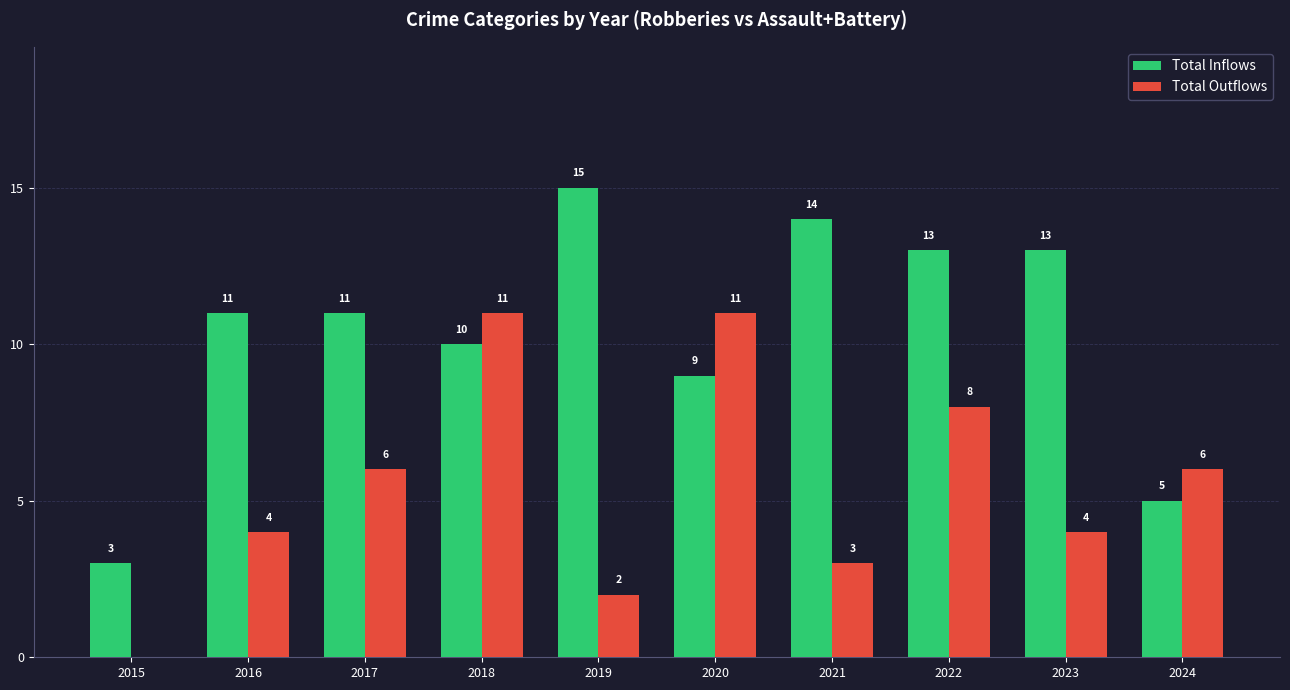

How many groups of bars are there?

10